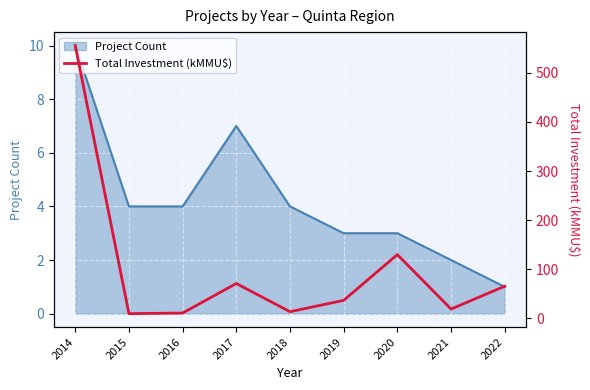

Which category has the highest value in the Project Count series?

2014